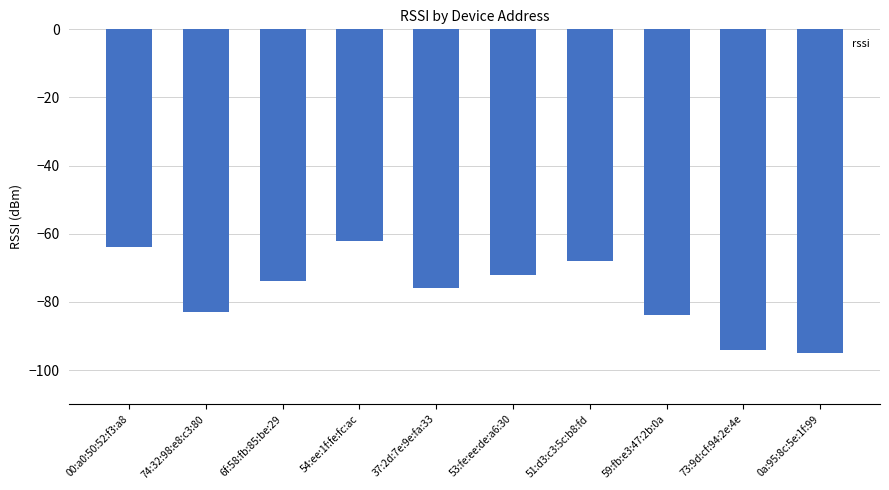

What is the label of the 6th bar from the right?

37:2d:7e:9e:fa:33